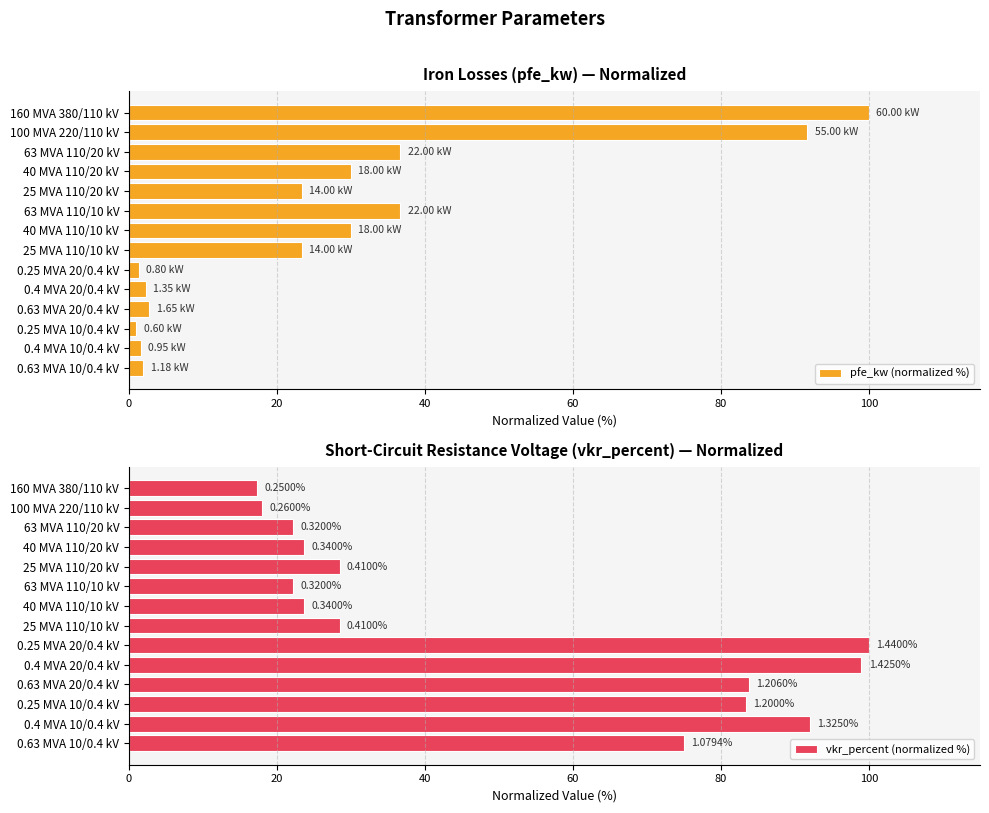

What are all the series names shown in the legend?

pfe_kw (normalized %), vkr_percent (normalized %)